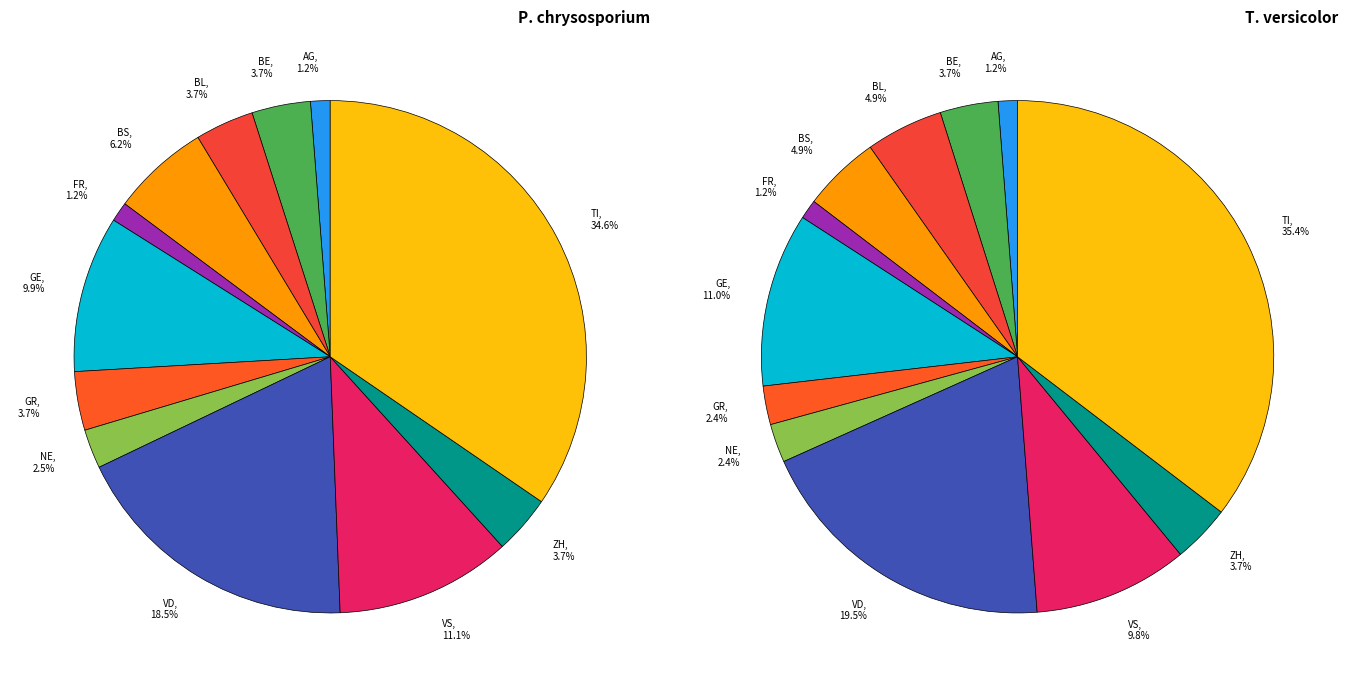

To the nearest percent, what is the difference between the BE and VS slice percentages?

7%